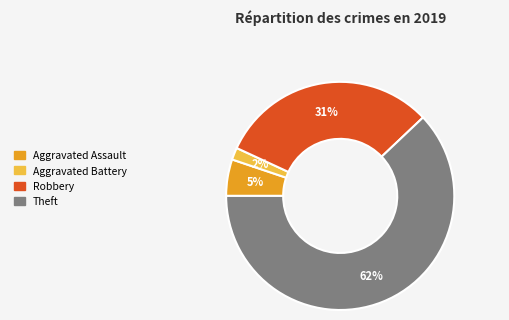

To the nearest percent, what is the difference between the largest and smallest slice percentages?

60%